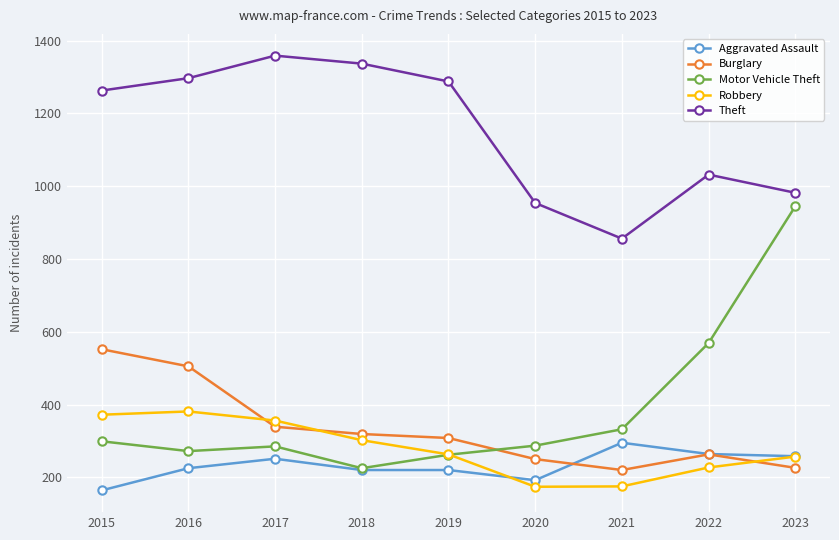

How many series are shown in this chart?

5